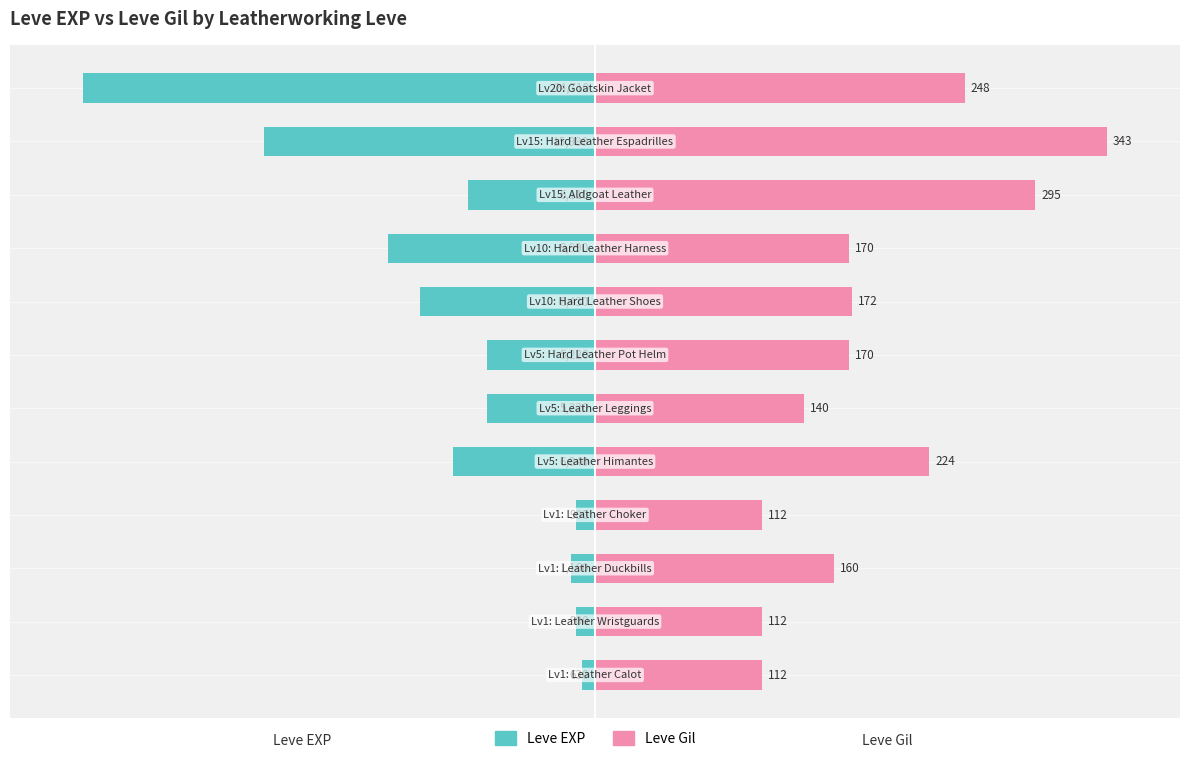

What is the difference between the maximum and minimum values in the Leve EXP series?

34.1